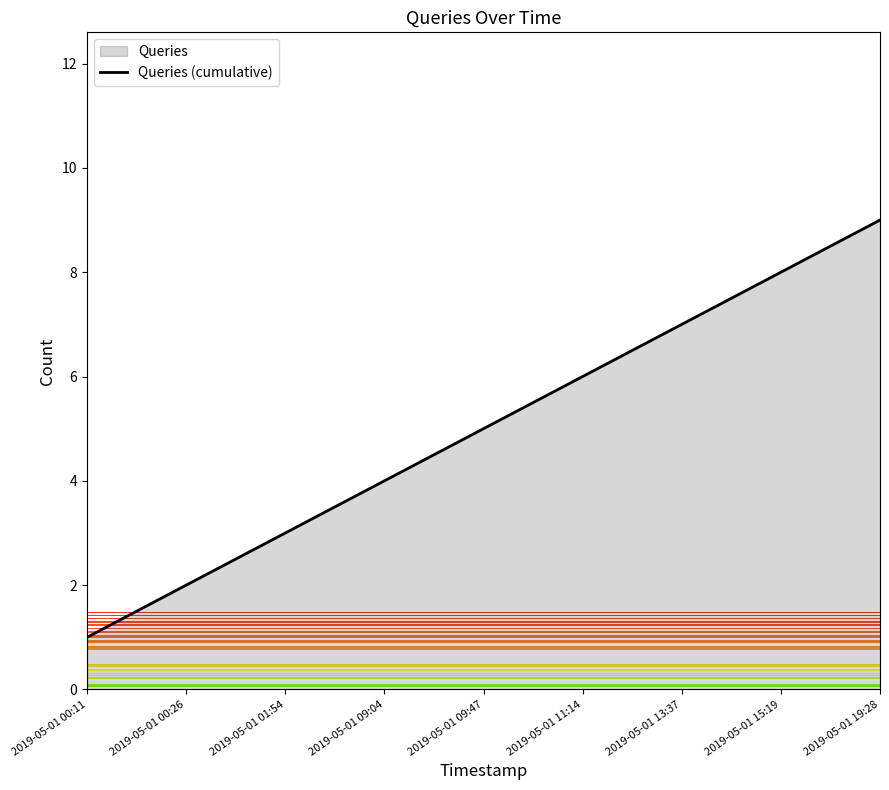

Reading right to left, transcribe all the data shown in this chart.

9	8	7	6	5	4	3	2	1